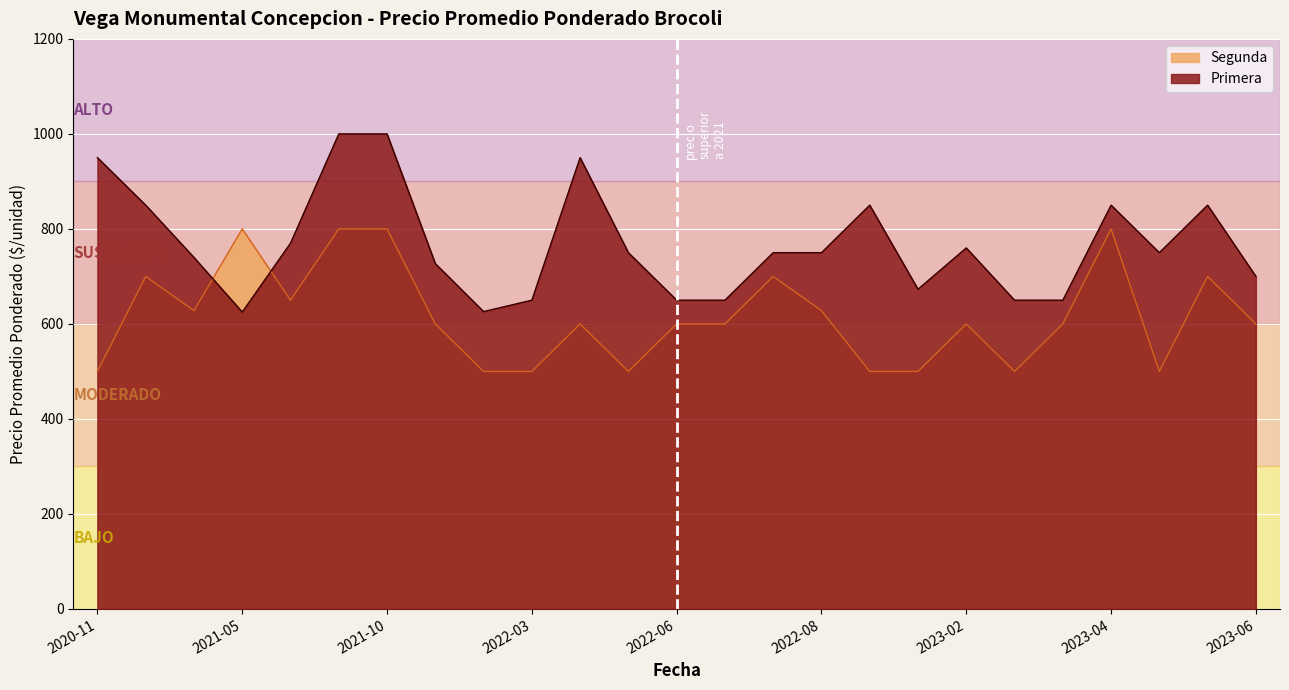

What is the sum of the Primera values at 2022-08 and 2023-02?

1510